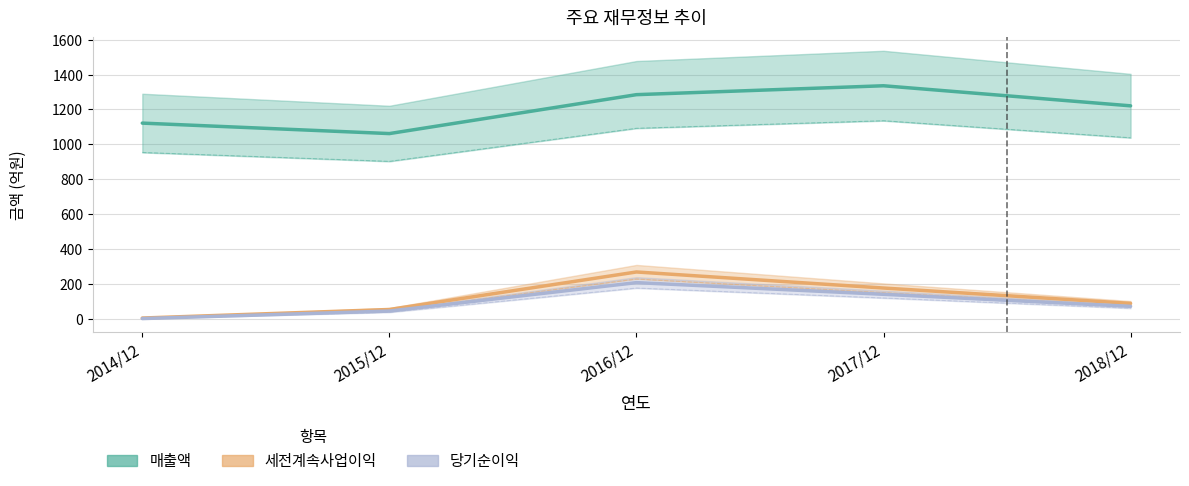

In 당기순이익, how many points are higher than both neighbors (excluding endpoints)?

1